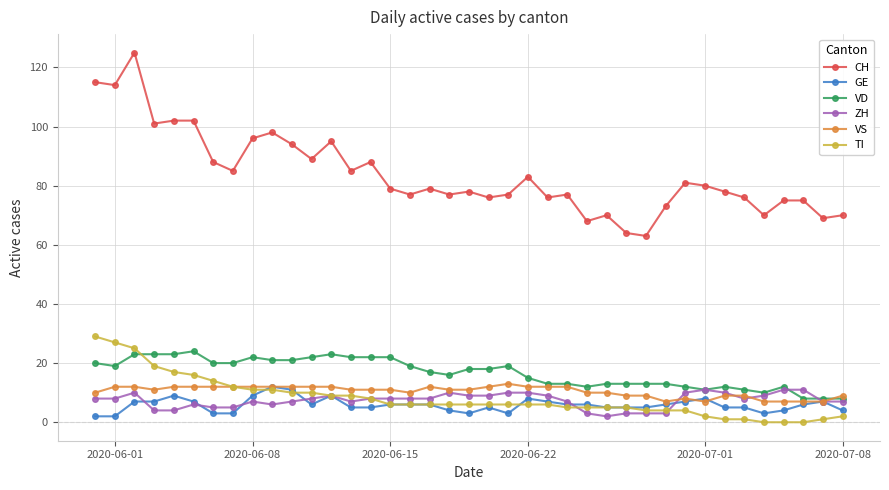

Which series has the largest range (max minus min)?

CH